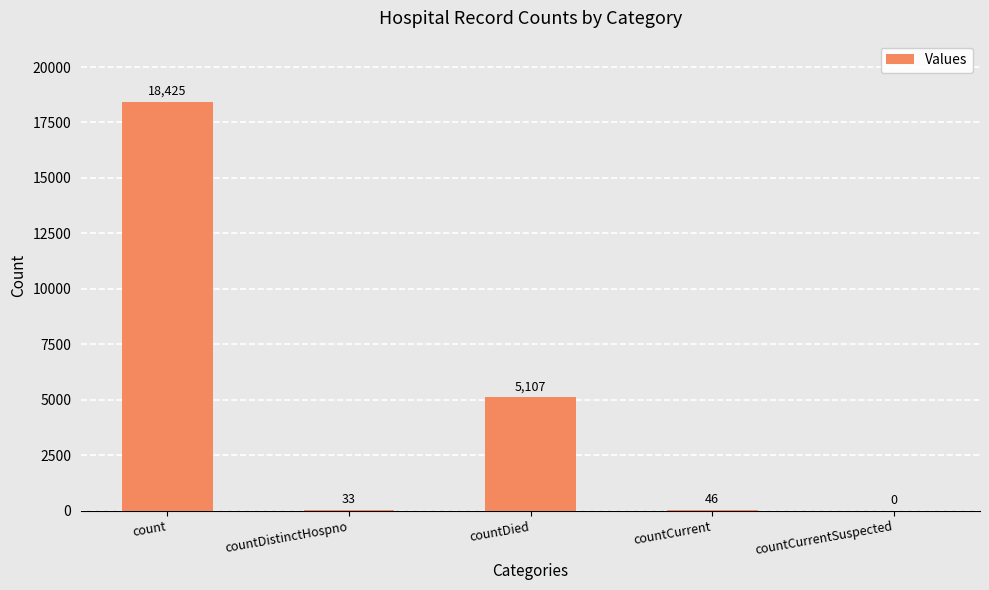

What is the maximum value shown in the chart?

18425